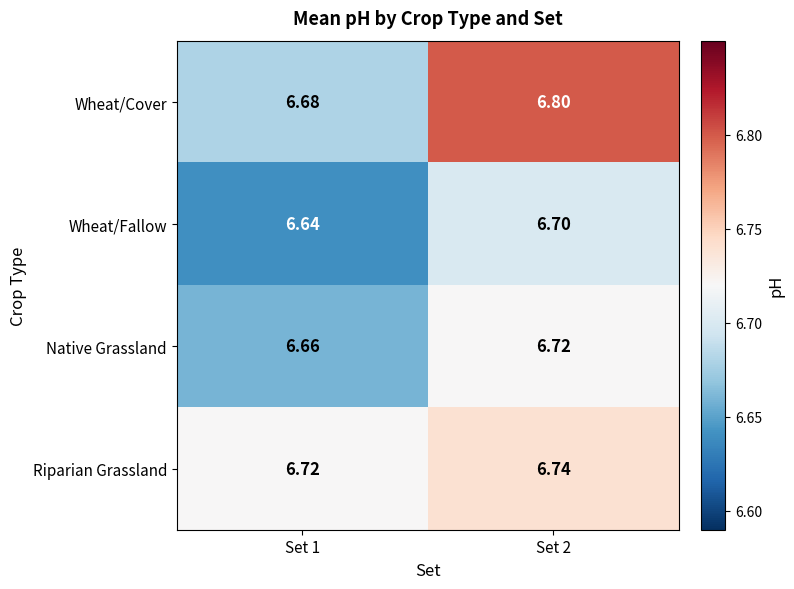

Between Set 1 and Set 2, which series saw the biggest shift?

Wheat/Cover